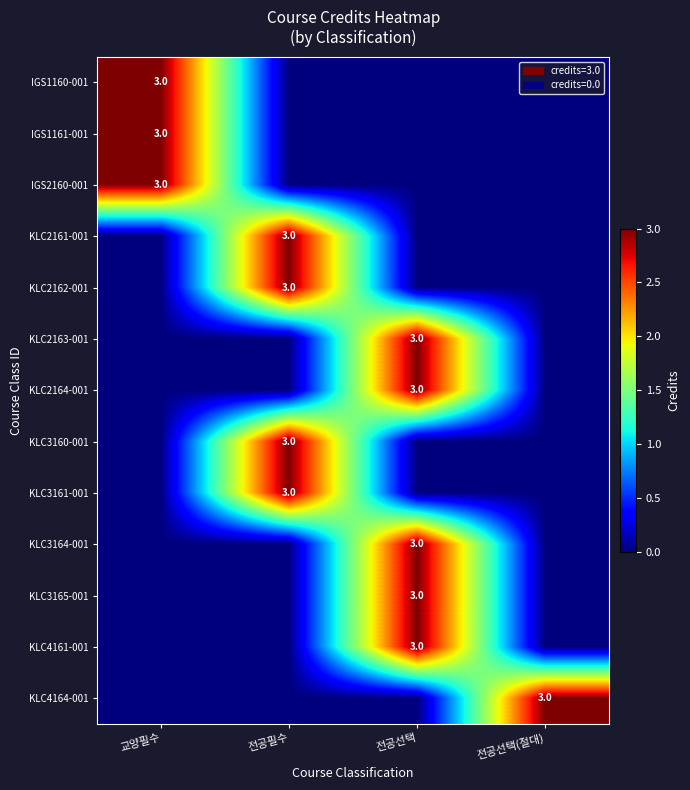

The KLC2162-001 series shows 3 at 전공필수. True or false?

True